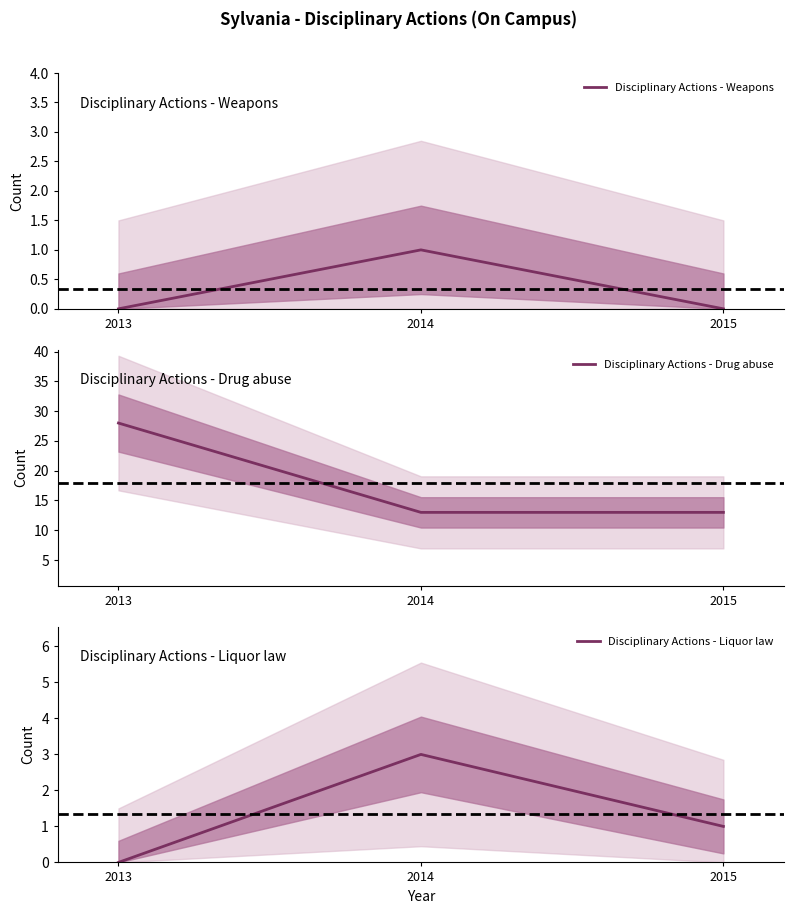

At 2014, list the series in order from largest to smallest.

Disciplinary Actions - Drug abuse, Disciplinary Actions - Liquor law, Disciplinary Actions - Weapons